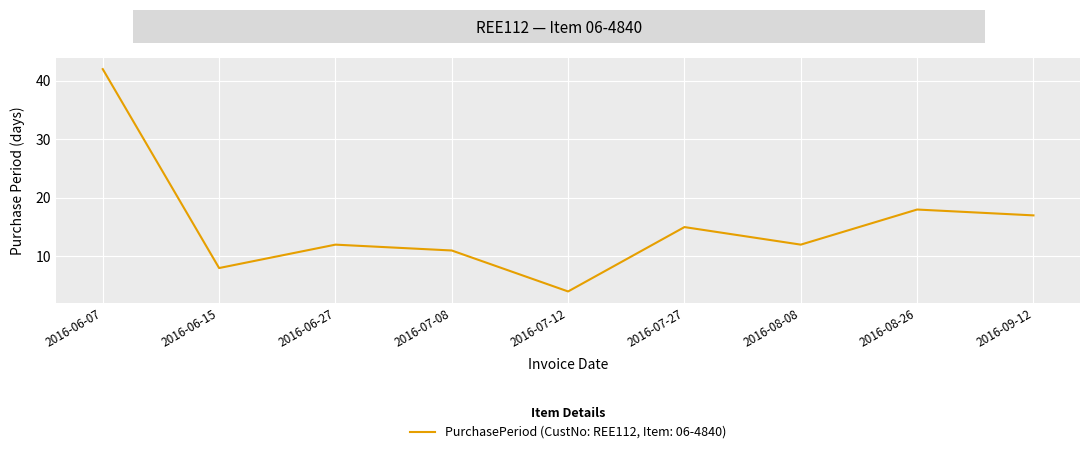

What value does the data have at 2016-07-12?

4